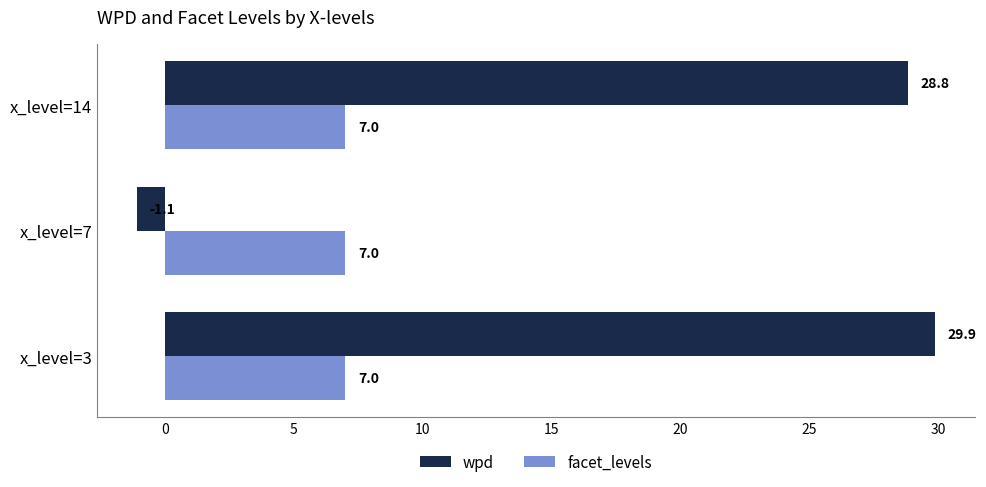

Which series has the widest spread of values?

wpd